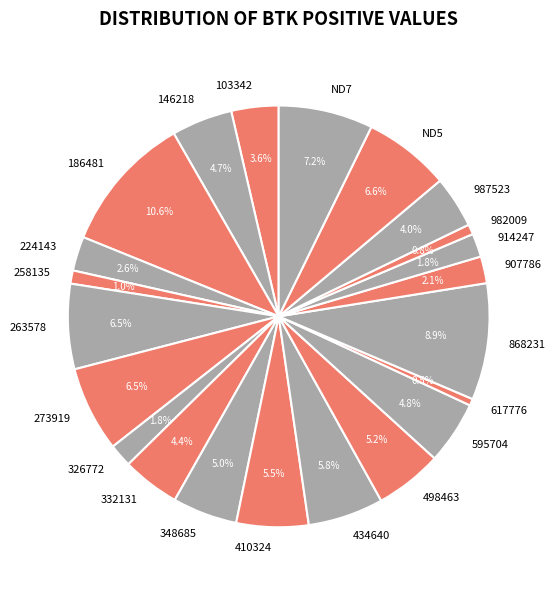

How much of the chart is everything except 410324?

94.5%